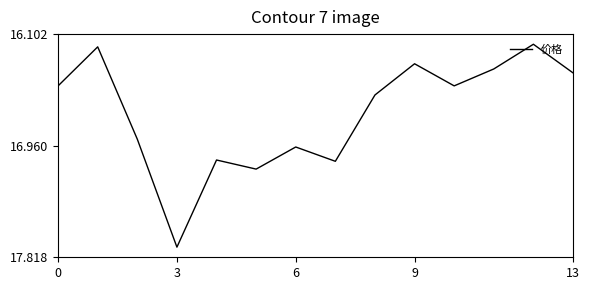

What is the difference between the maximum and minimum values?

1.6